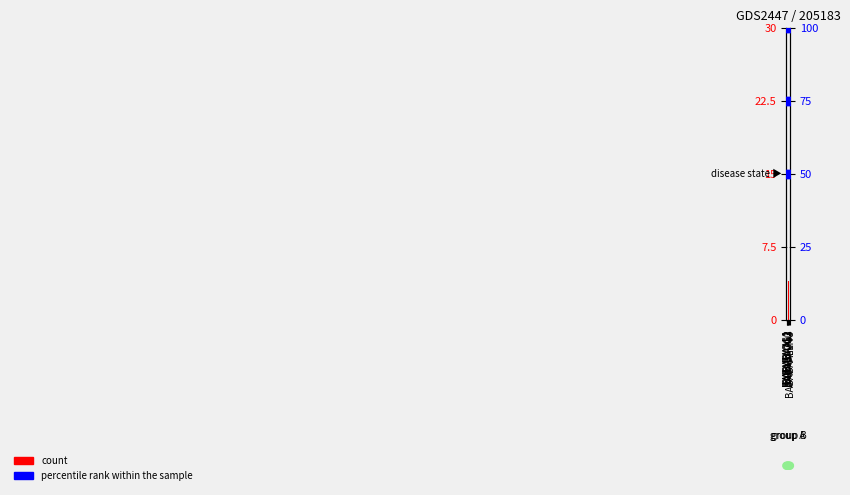

Which series has the largest total across all categories?

percentile rank within the sample